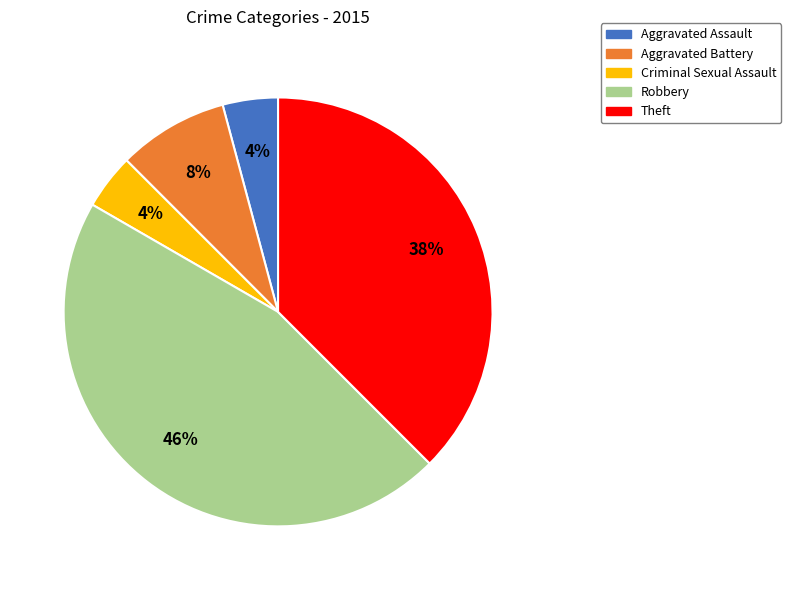

Which slice is the largest?

Robbery